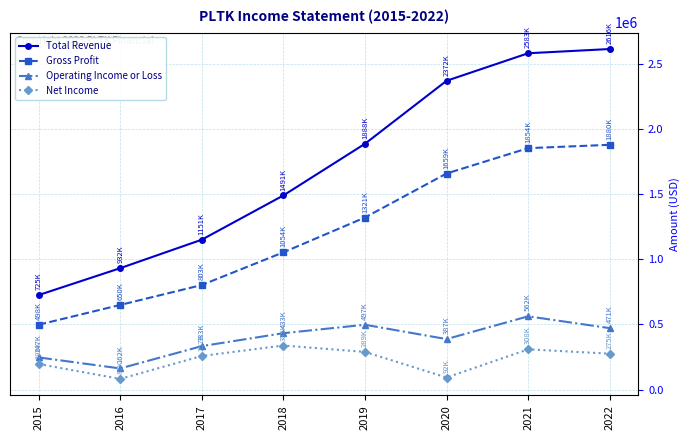

True or false: Gross Profit and Operating Income or Loss intersect in this chart.

False